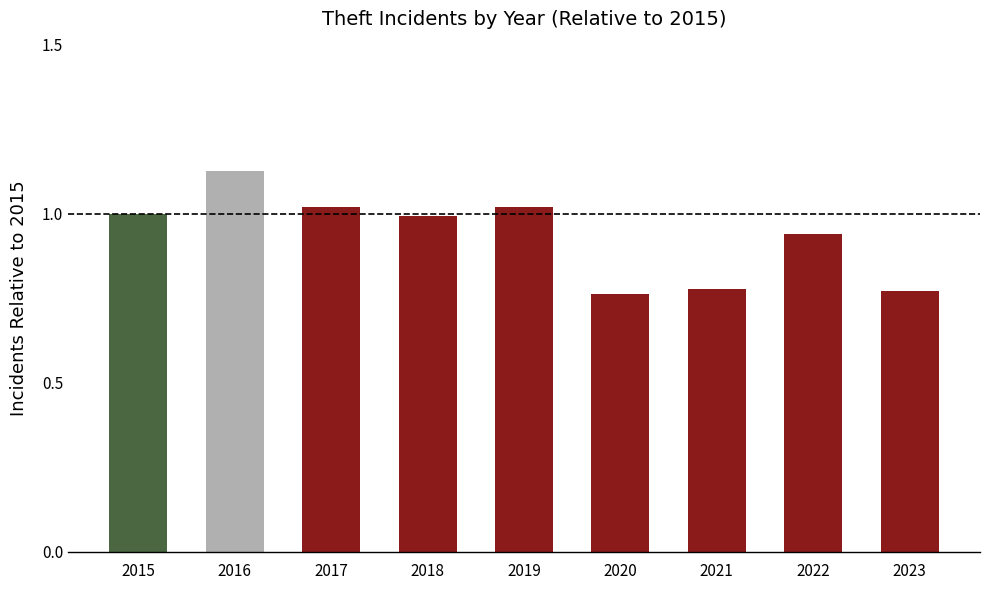

The value at 2017 is 1.4. True or false?

False